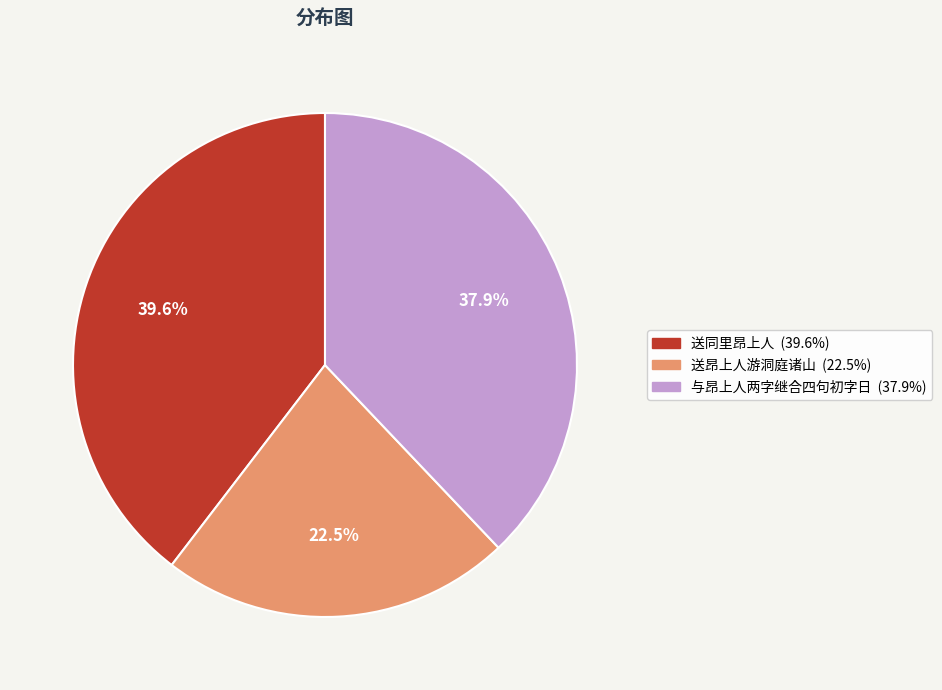

Is there any slice that represents more than half of the pie?

No